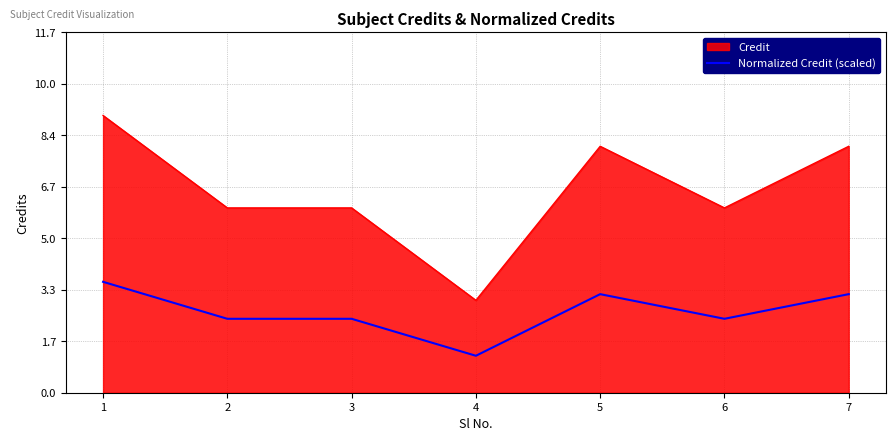

Reading left to right, list all the values displayed in this chart.

Credit: 9.0	6.0	6.0	3.0	8.0	6.0	8.0
Normalized Credit (scaled): 3.6	2.4	2.4	1.2	3.2	2.4	3.2